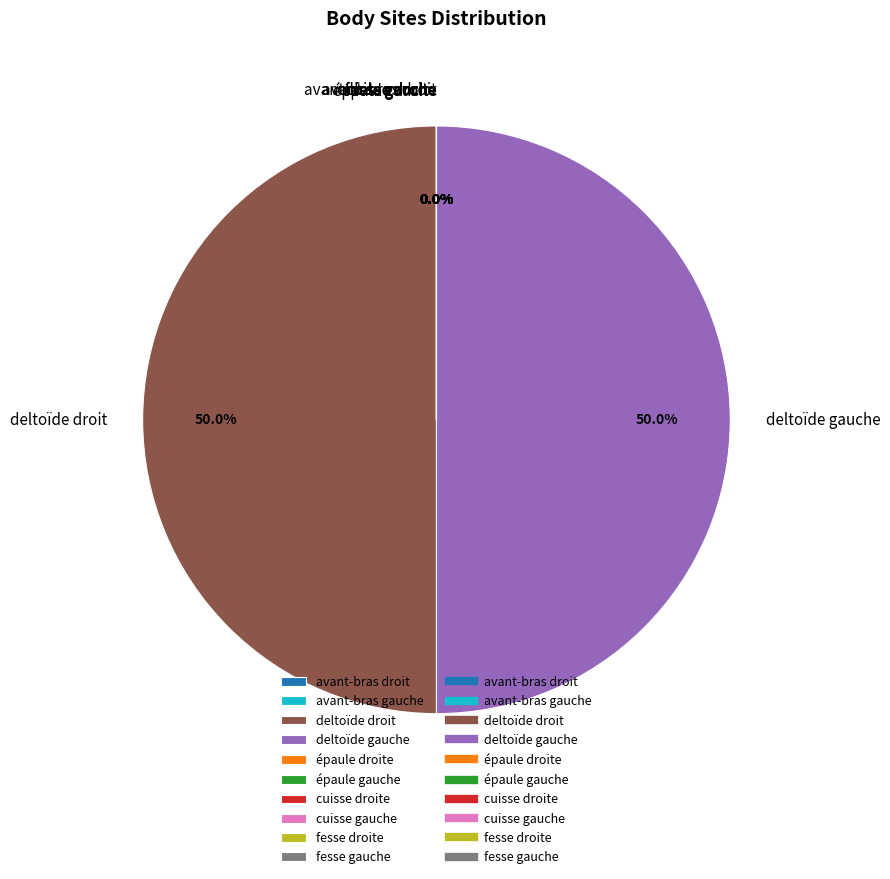

To the nearest percent, what is the average slice percentage?

10%